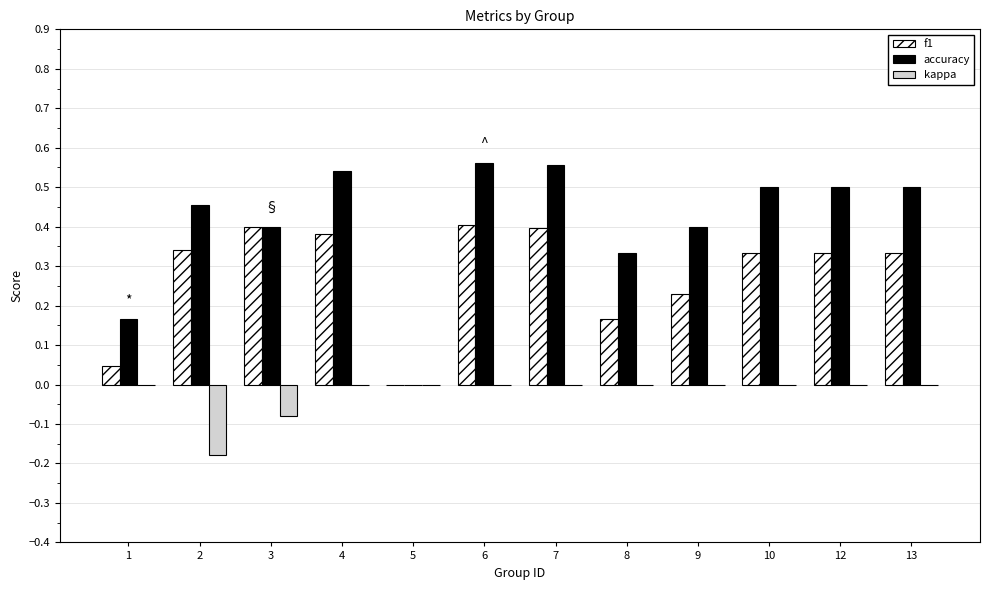

What is the total value across all series at 10?

0.8